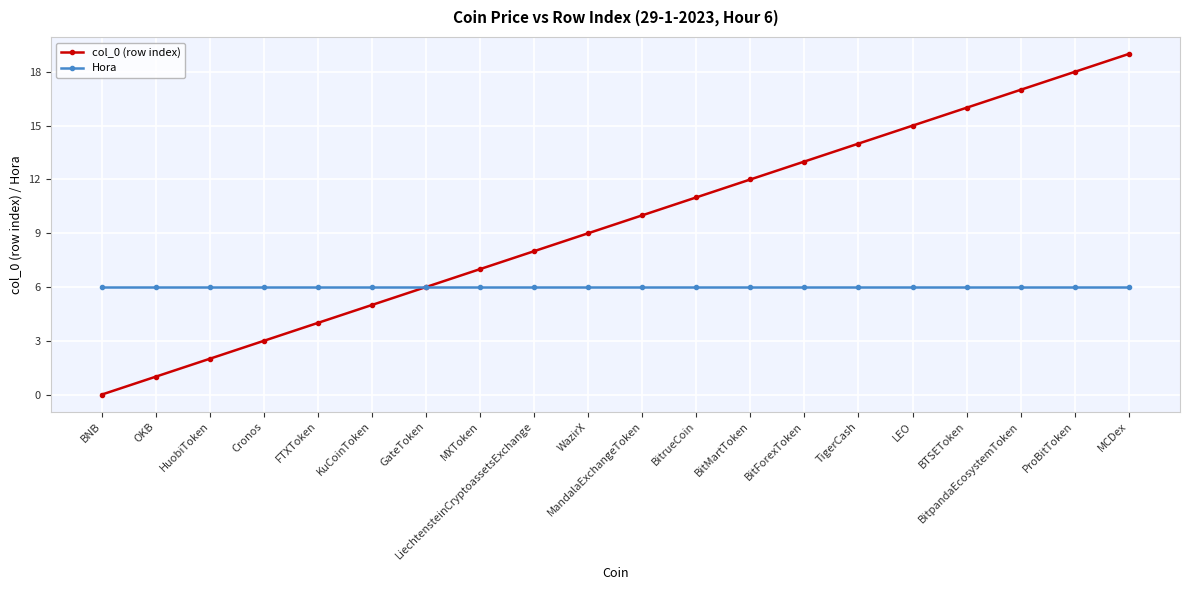

Count the number of data series in this chart.

2